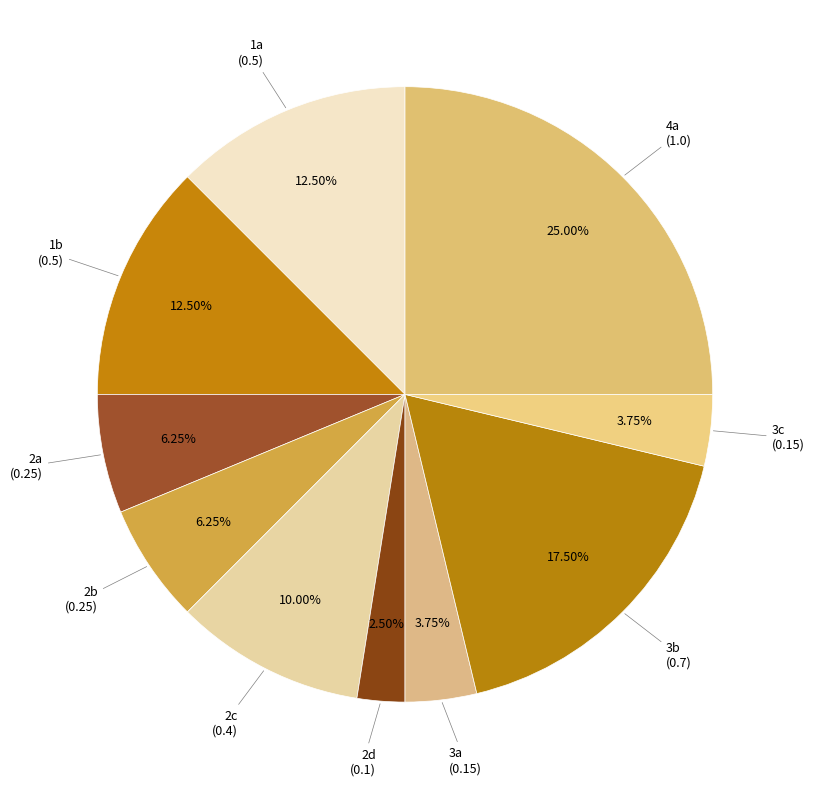

Rank the categories by value from lowest to highest.

2d, 3a, 3c, 2a, 2b, 2c, 1a, 1b, 3b, 4a